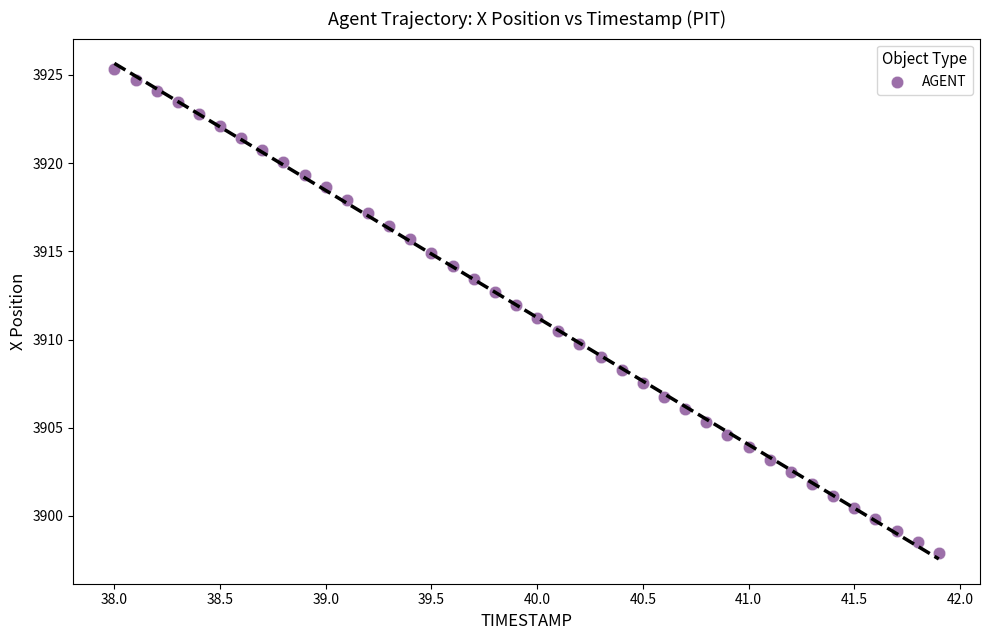

What is the range of X values (max minus min)?

3.9